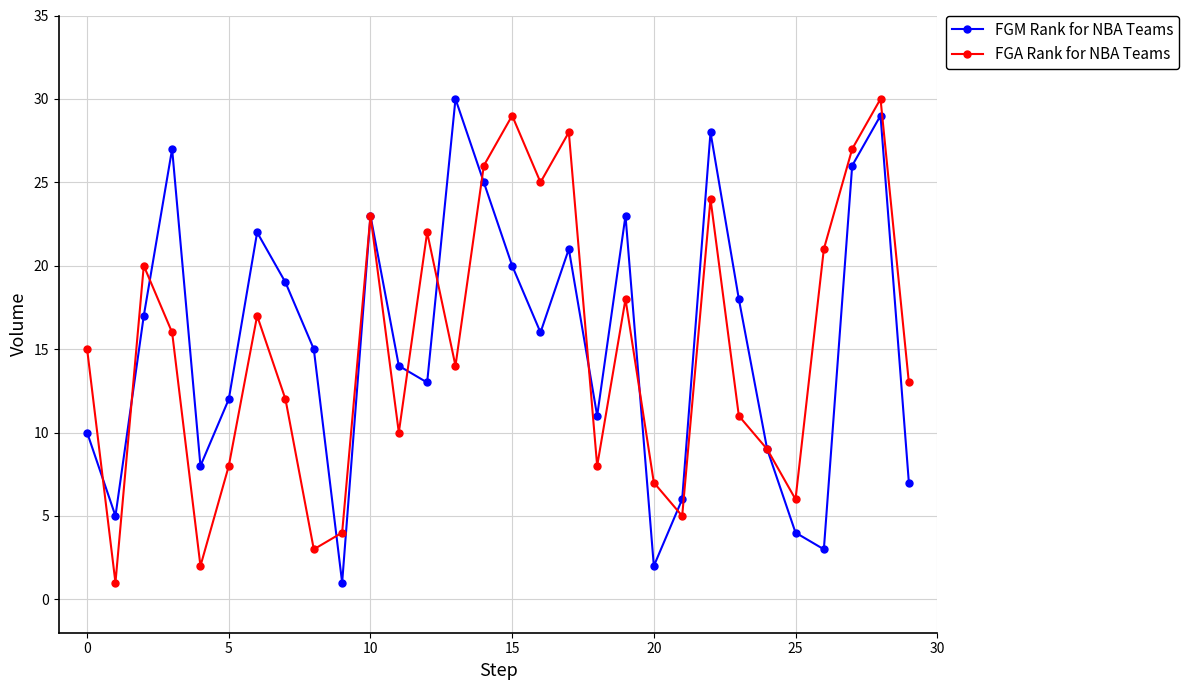

What is the highest value of the FGM Rank for NBA Teams series?

30